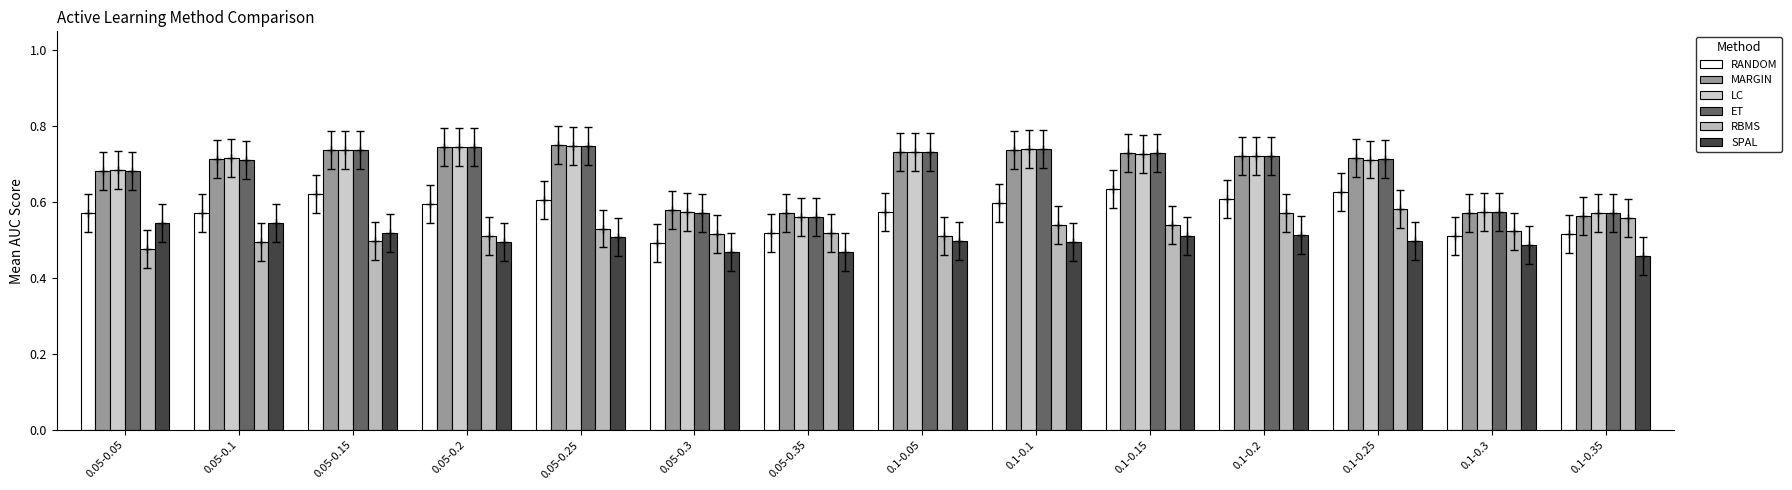

What is the label of the 12th bar from the left?

0.1-0.25